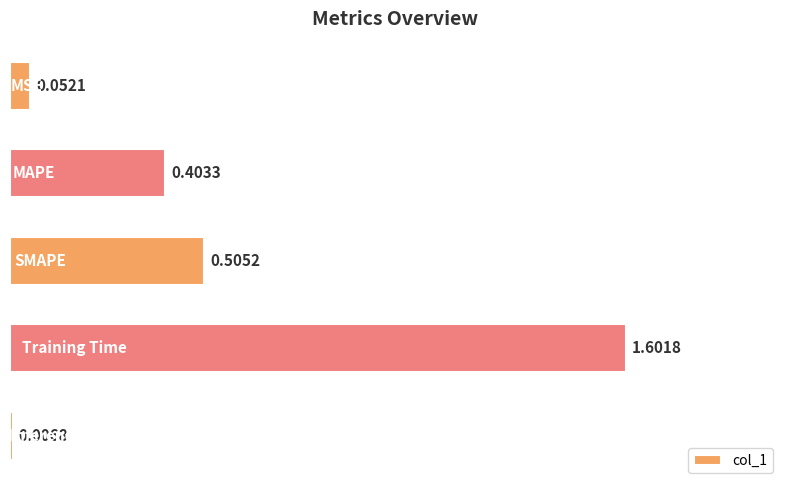

Count the number of categories in the chart.

5